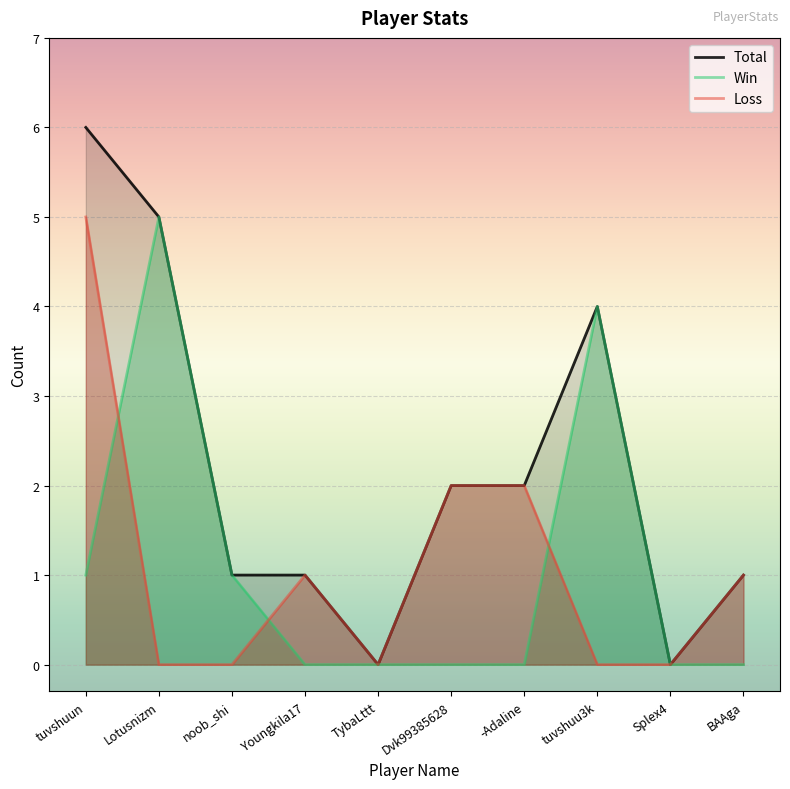

At which category is the sum across all series the highest?

tuvshuun